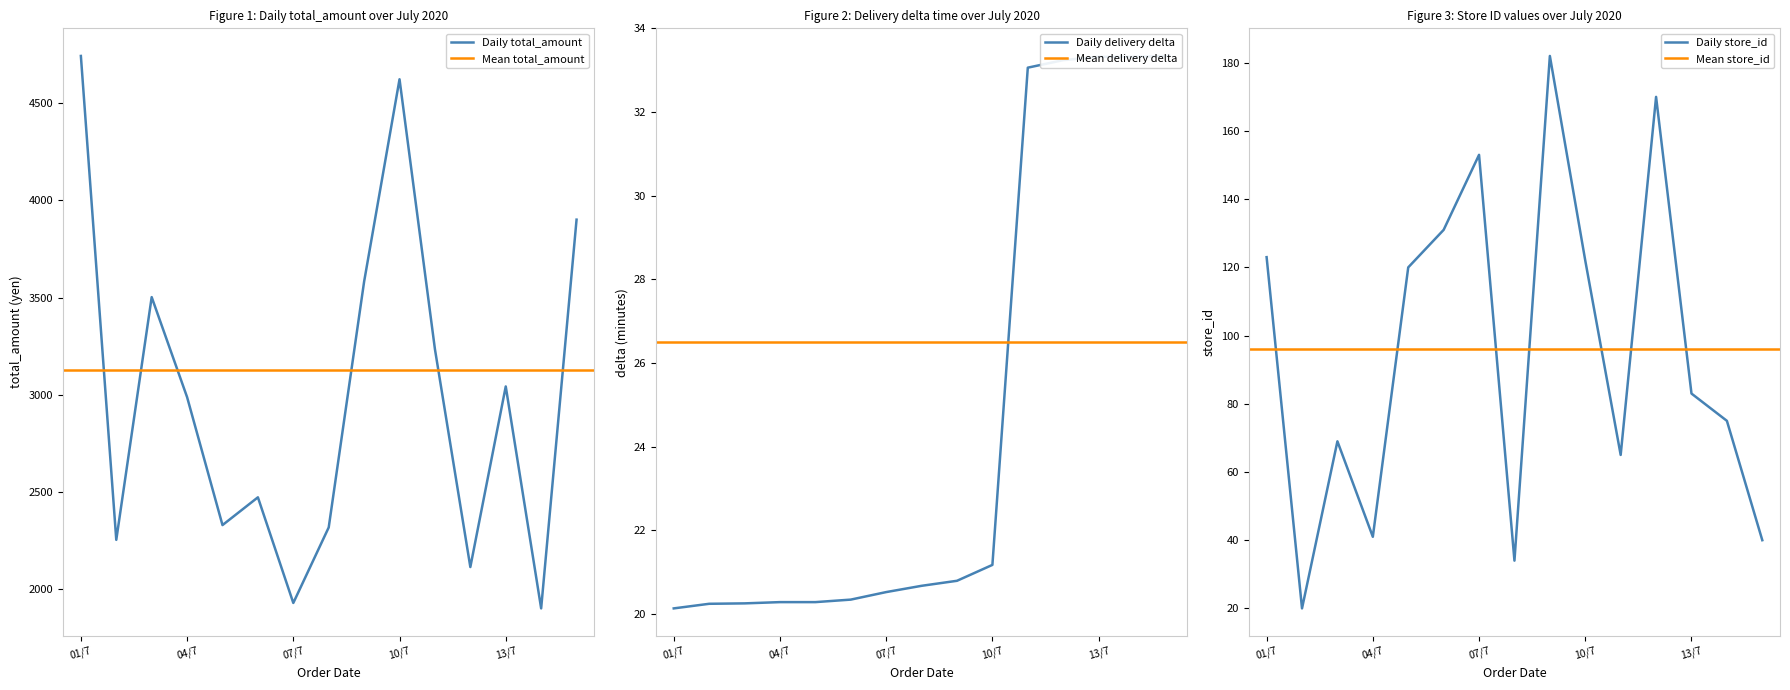

What is the lowest value of the Daily total_amount series?

1899